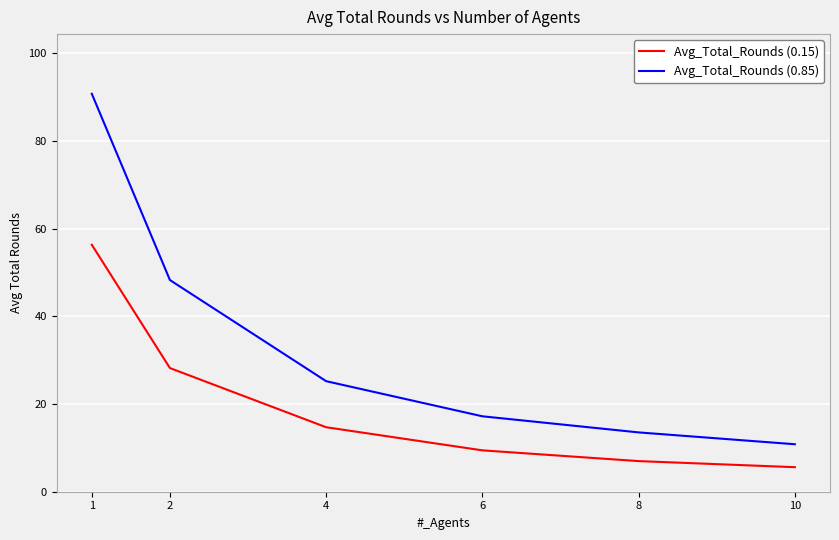

Count the number of data series in this chart.

2